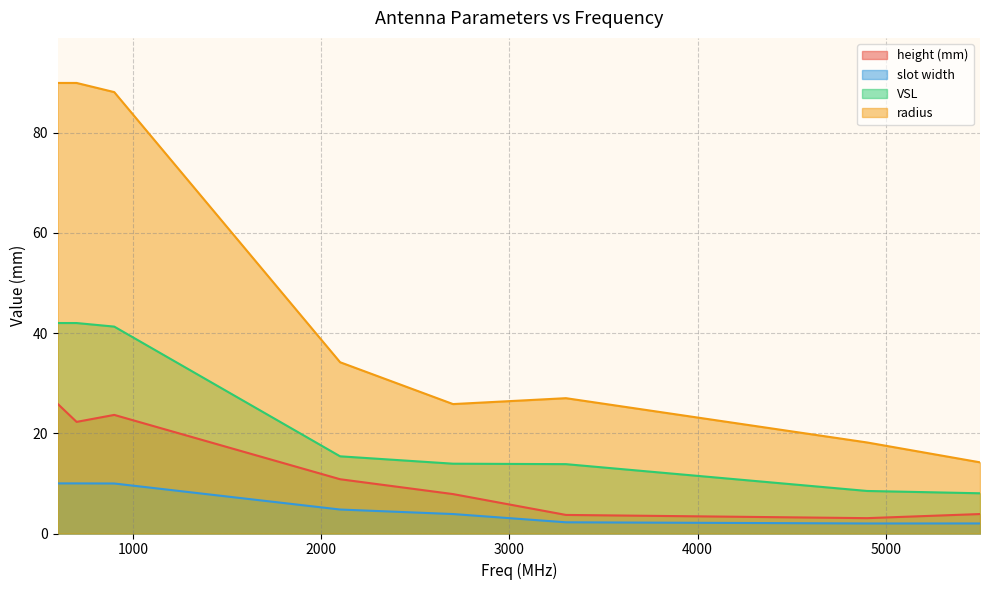

True or false: height (mm) and radius intersect in this chart.

False